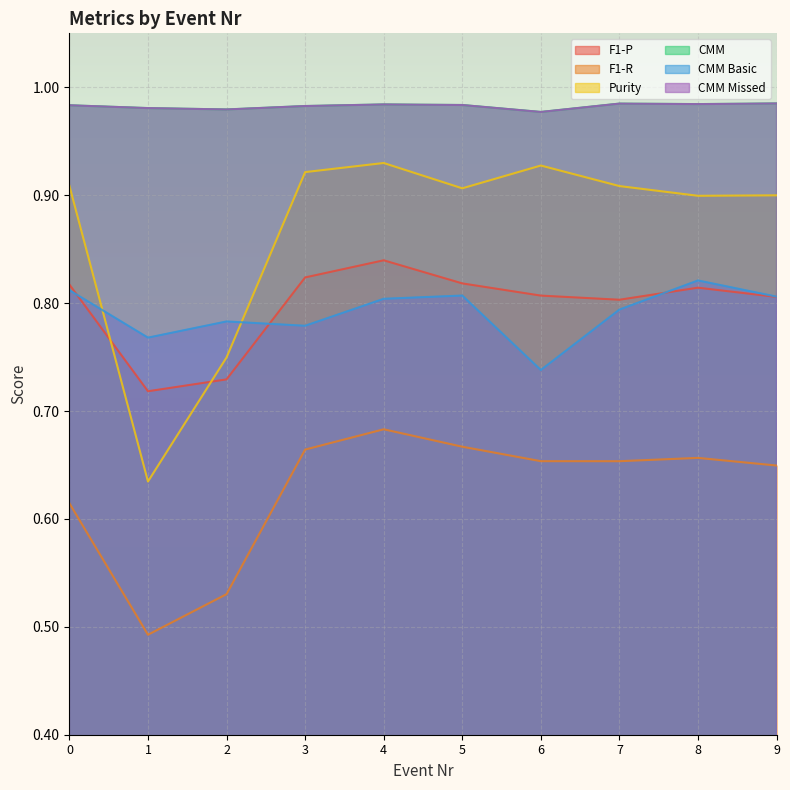

Rank the series at 5 from highest to lowest value.

CMM, CMM Missed, Purity, F1-P, CMM Basic, F1-R